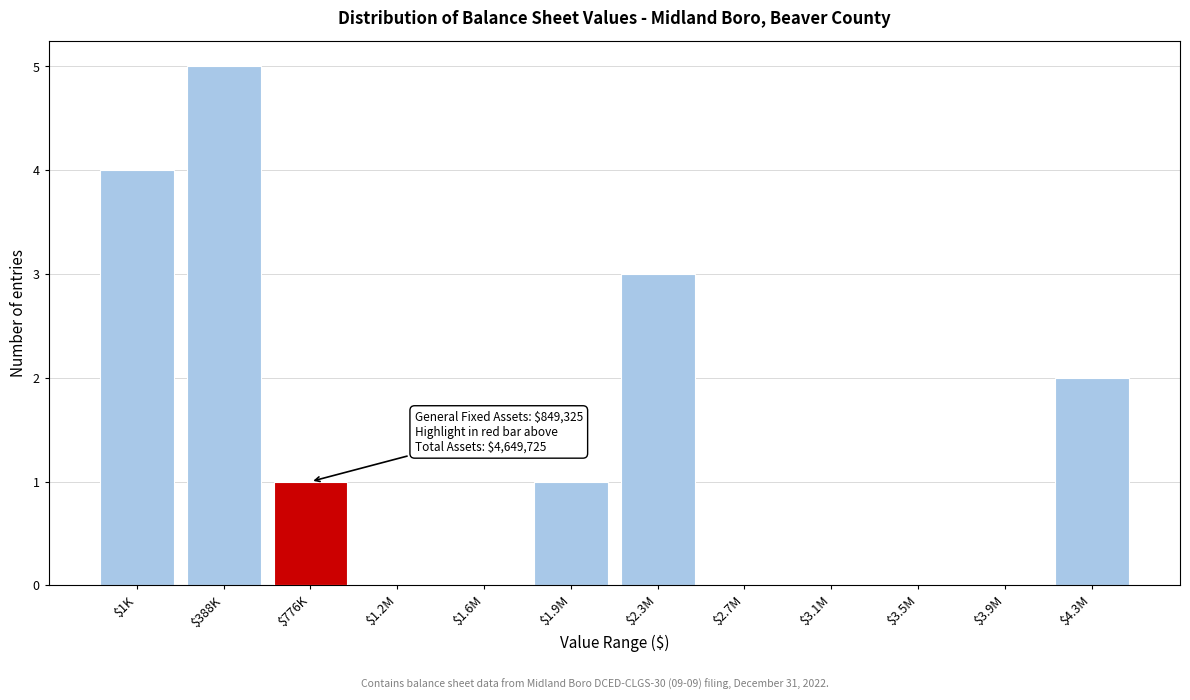

The value at $3.5M is -3. True or false?

False